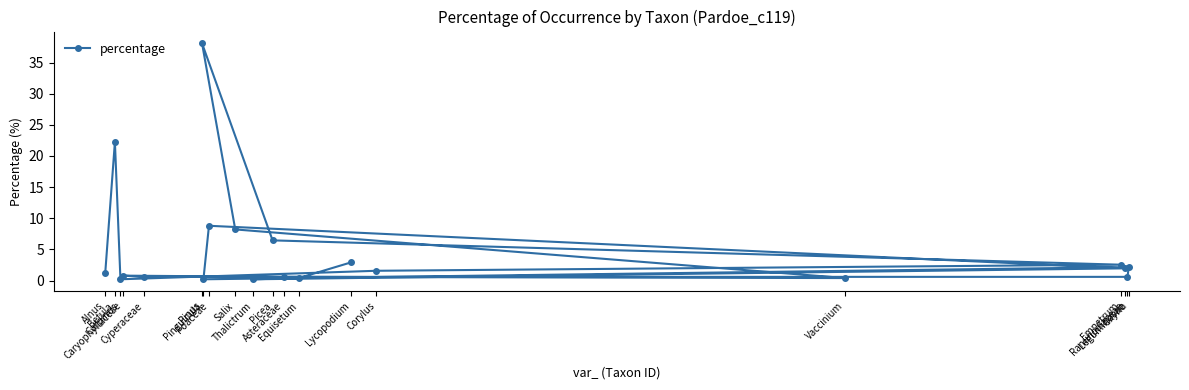

How many lines are shown in the chart?

1